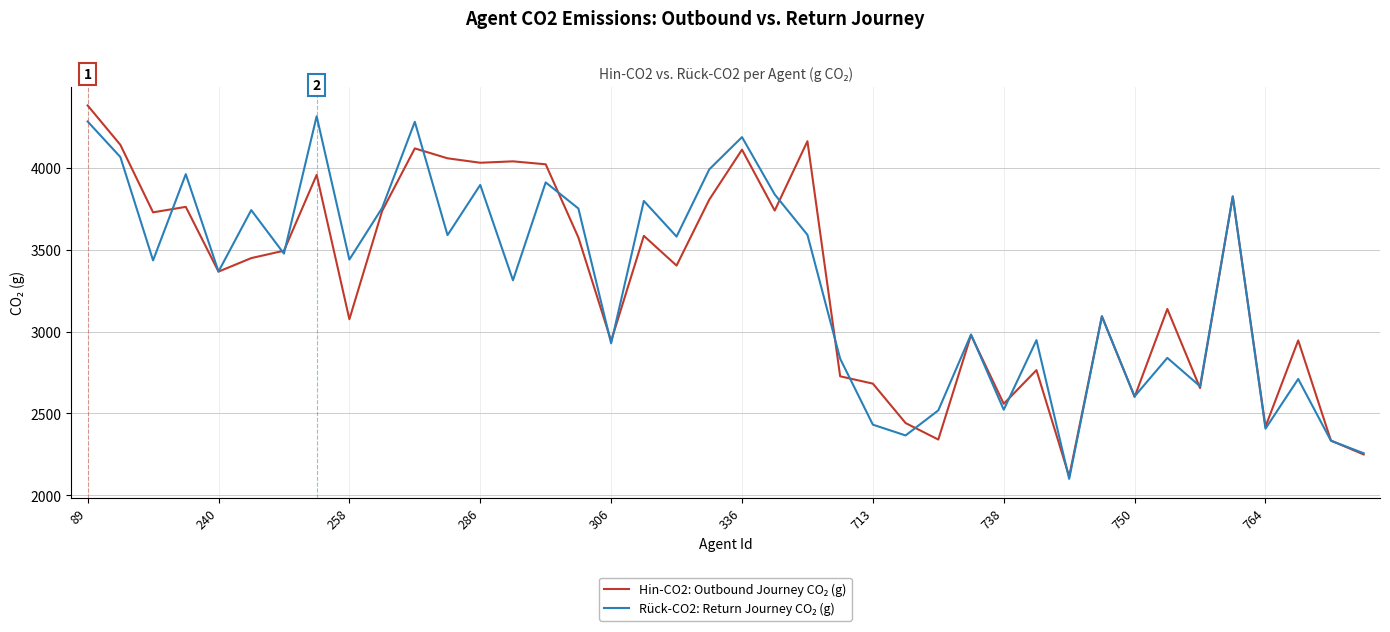

What is the smallest value displayed?

2099.6